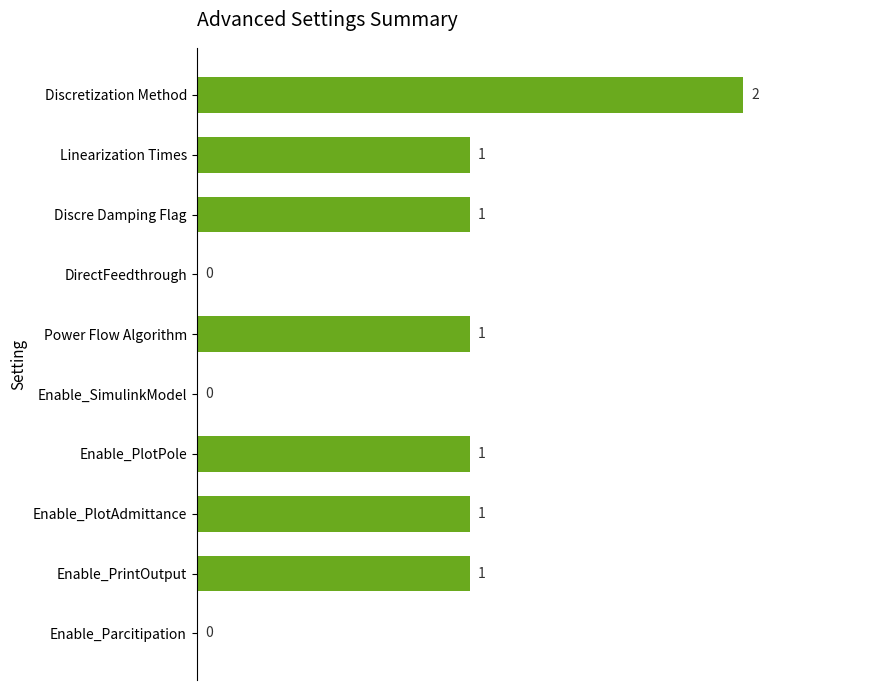

How many categories are shown in the chart?

10